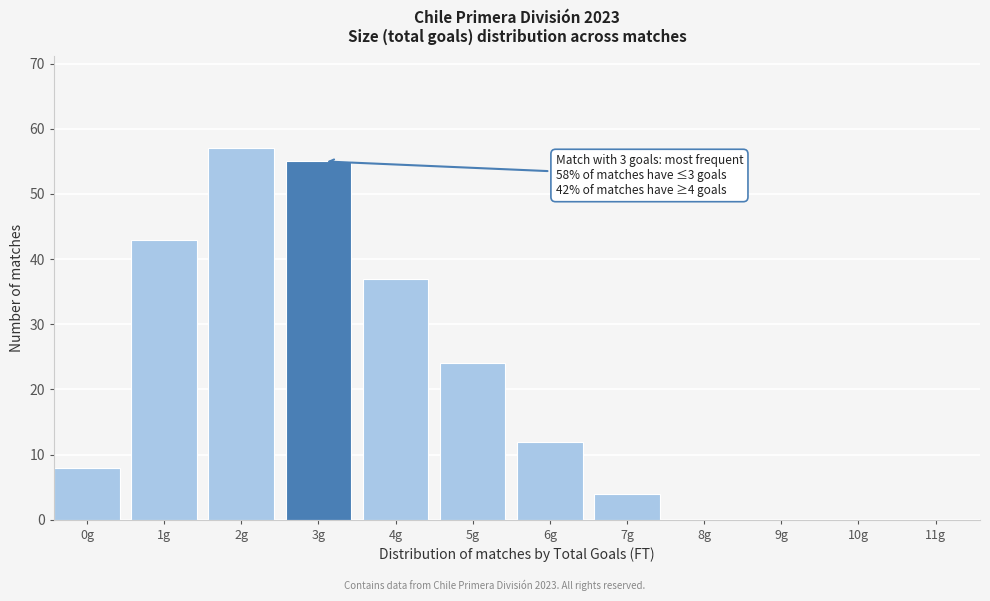

Reading right to left, what are all the values shown in this chart?

11g=0	10g=0	9g=0	8g=0	7g=4	6g=12	5g=24	4g=37	3g=55	2g=57	1g=43	0g=8